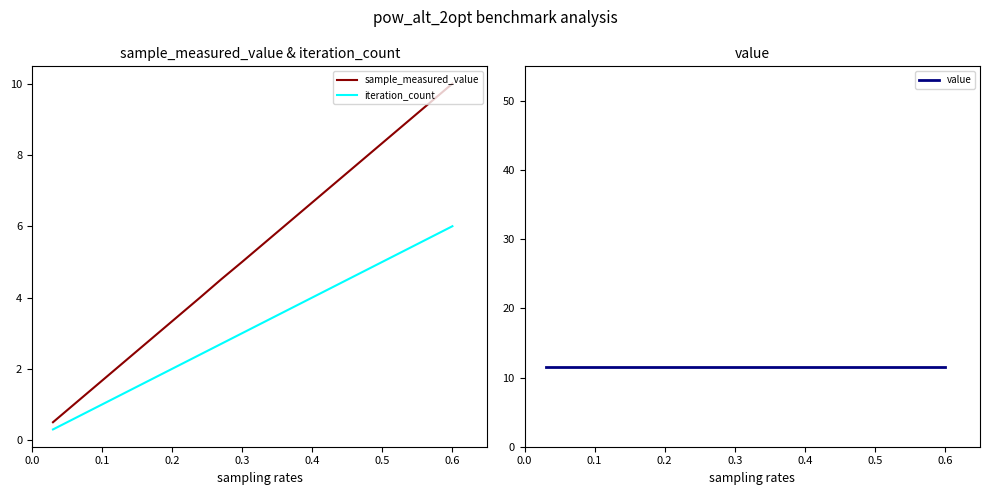

What is the value of the value point at the 3rd from the left?

11.5